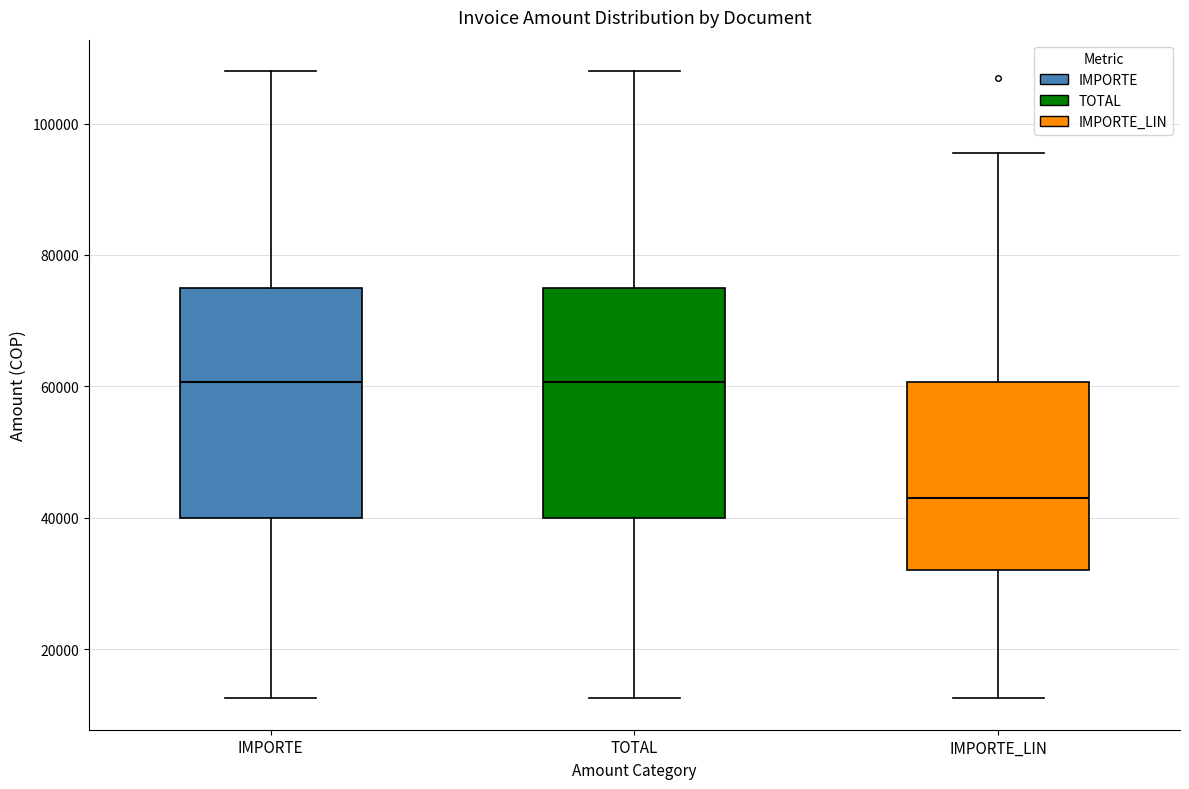

Reading left to right, transcribe this box plot: for each box, give where its median line is, the range the box spans, and where its two whiskers end, as read against the y-axis. The values are not printed on the chart, so give them approximately, as read against the axis.

IMPORTE: median 60000, box 40000 to 76000, whiskers 12000 to 108000
TOTAL: median 60000, box 40000 to 76000, whiskers 12000 to 108000
IMPORTE_LIN: median 44000, box 32000 to 60000, whiskers 12000 to 96000